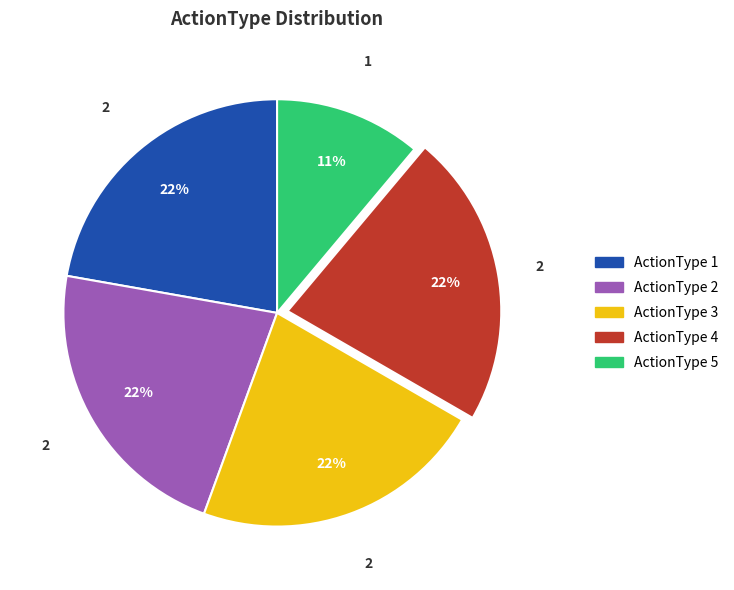

Is the sum of ActionType 3 and ActionType 2 greater than half?

No